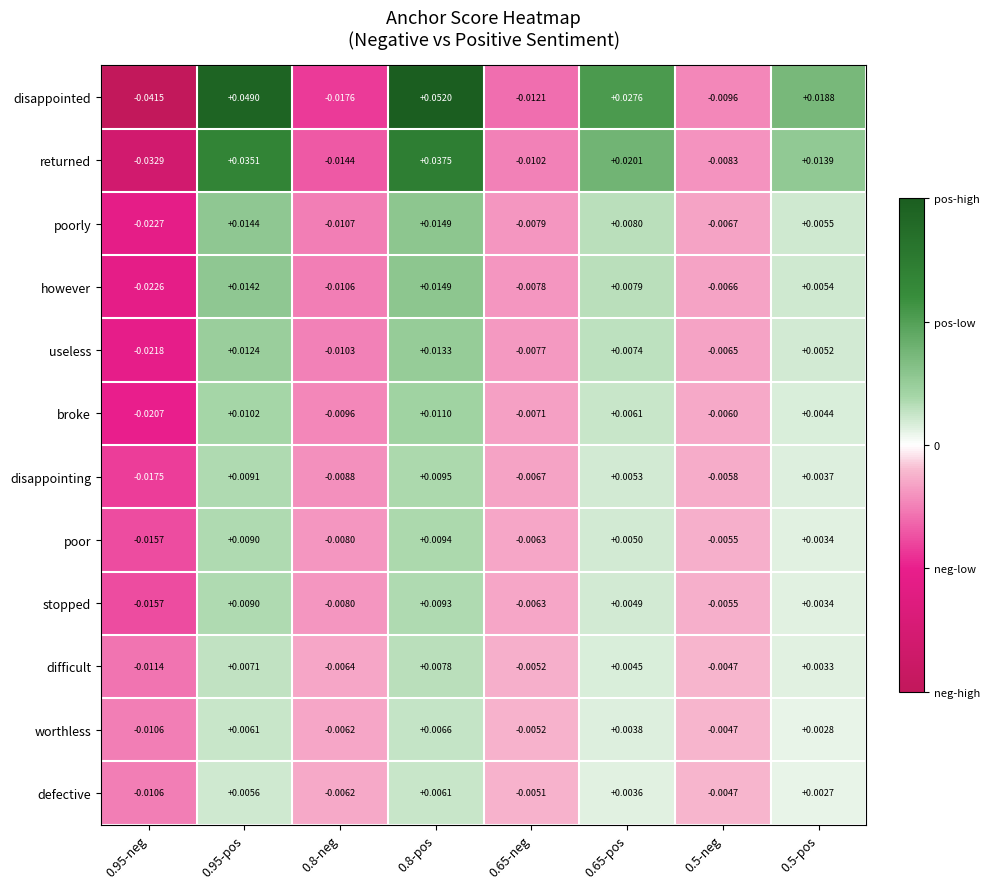

At which category is the sum across all series the highest?

0.8-pos